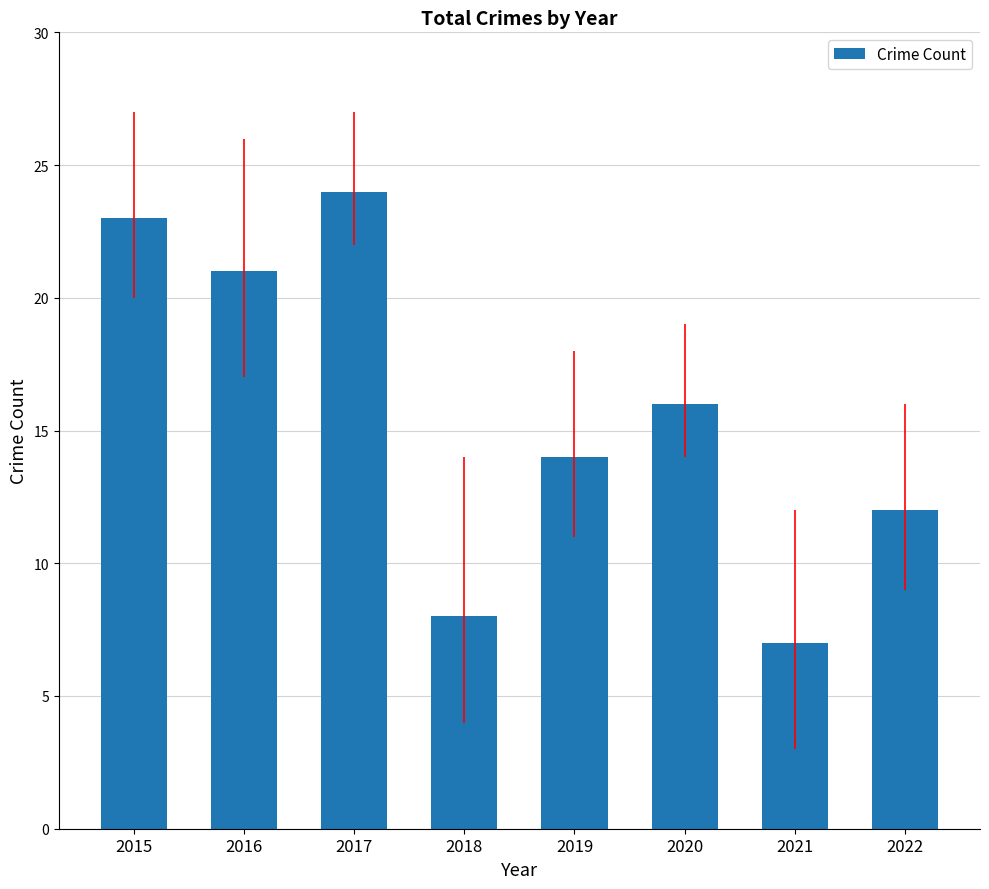

Between 2022 and 2015, which is larger?

2015